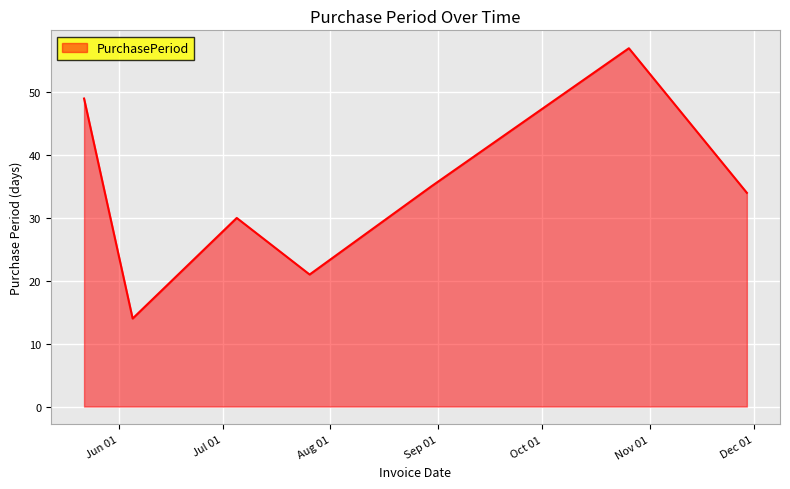

What is the difference between the second highest and minimum values?

35